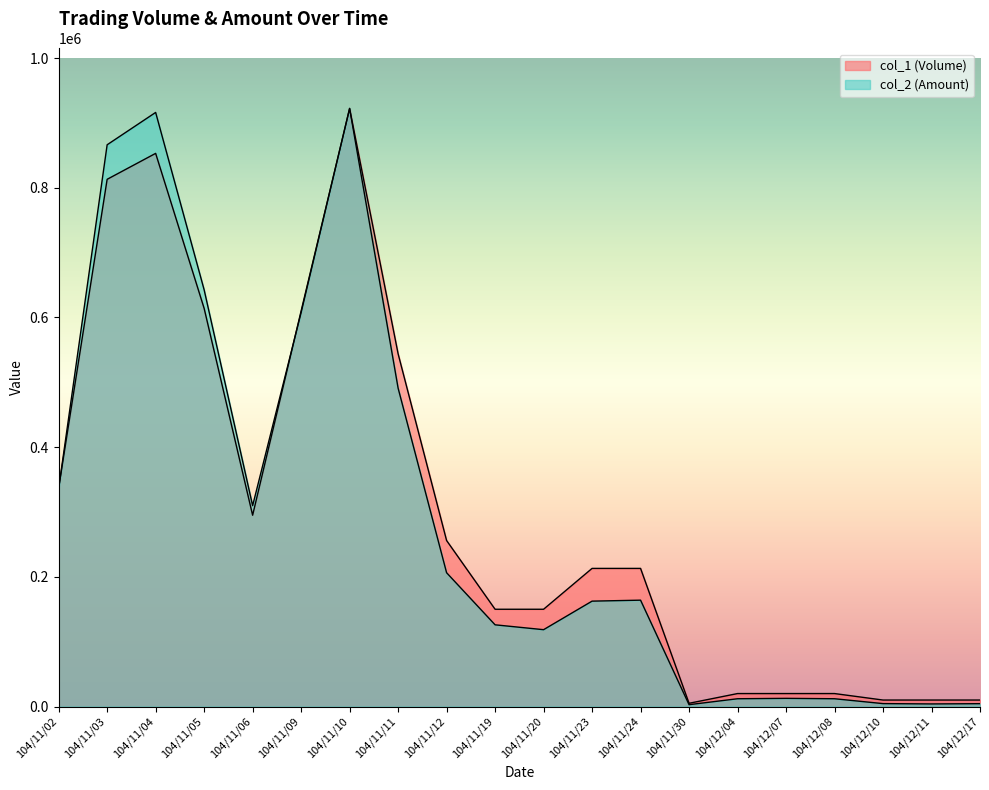

True or false: col_1 (Volume) and col_2 (Amount) cross at least once.

True